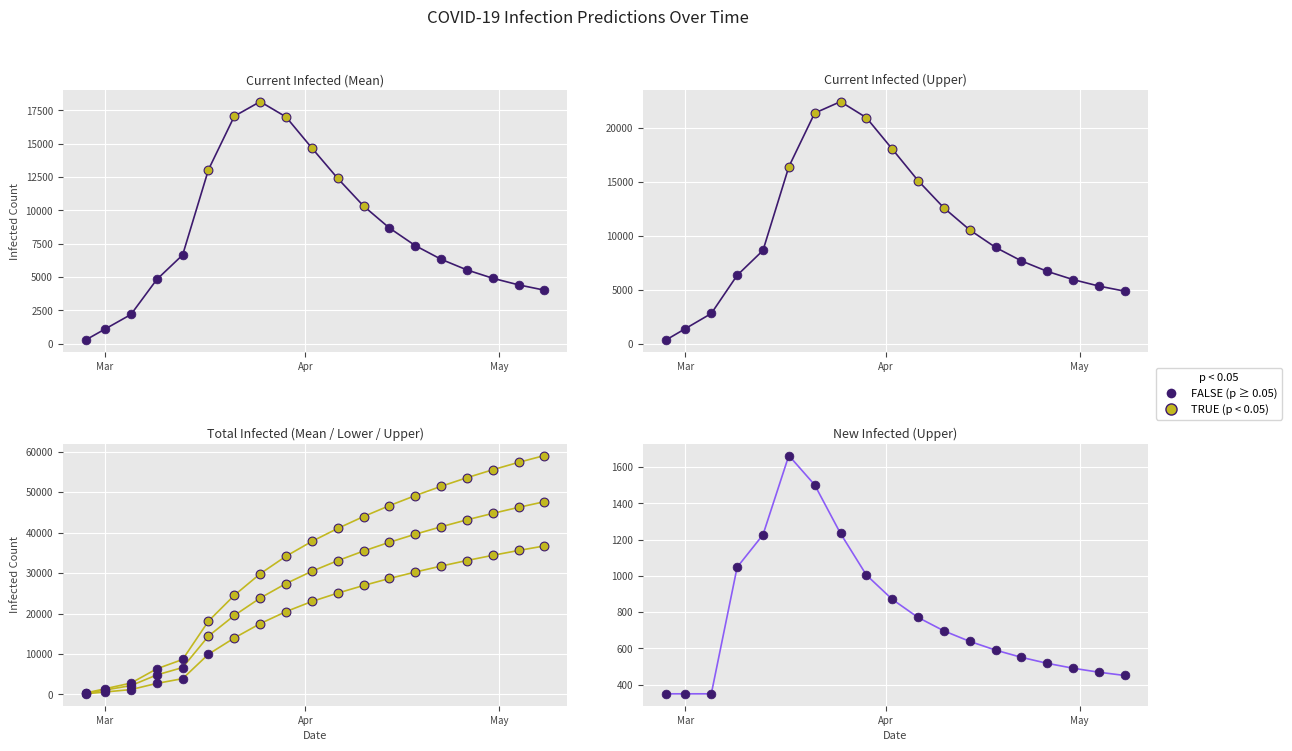

Which series has the largest total across all categories?

predicted_total_infected_upper